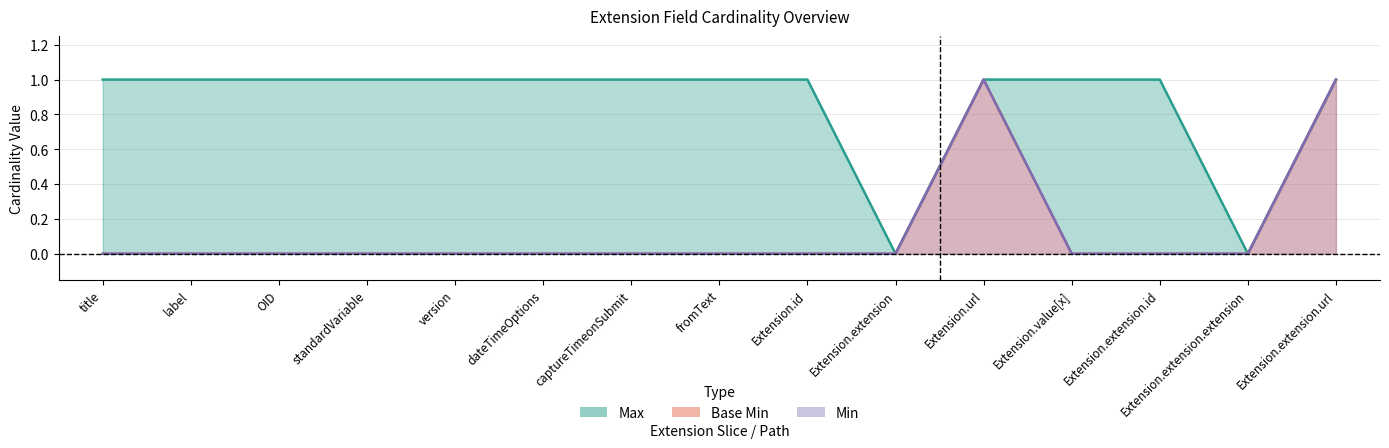

True or false: Min and Max cross at least once.

False